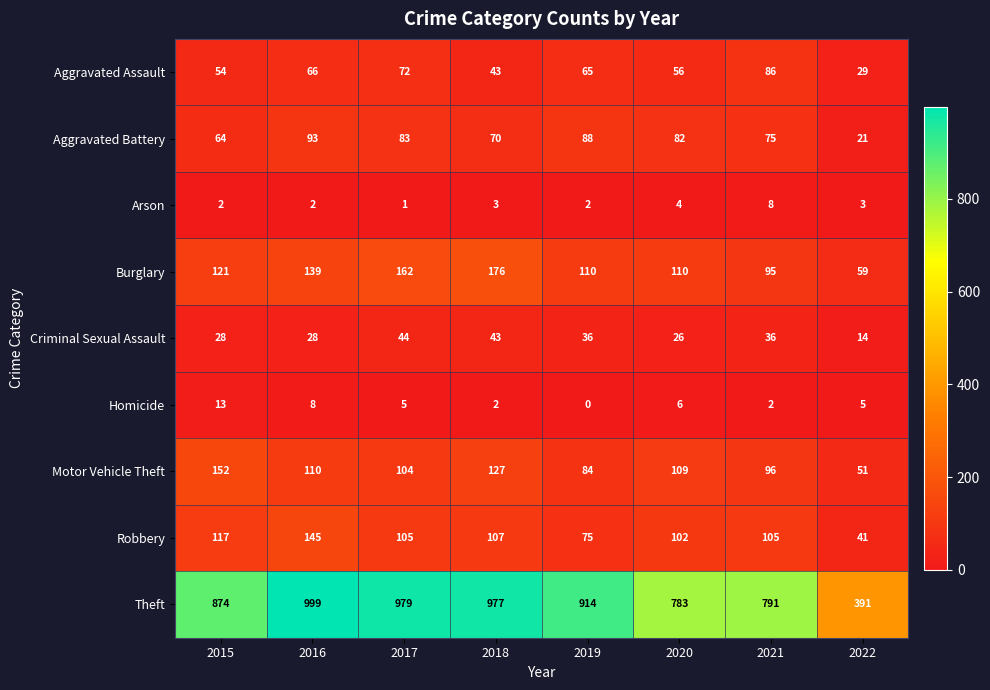

What is the sum of all Robbery values?

797